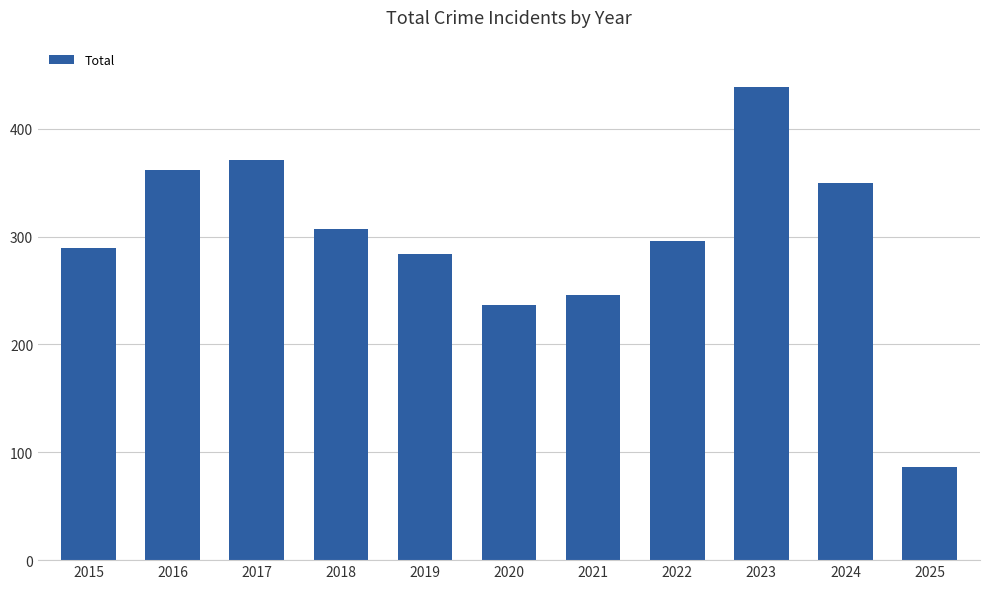

Reading right to left, extract all data points from this chart.

2025=86	2024=350	2023=439	2022=296	2021=246	2020=237	2019=284	2018=307	2017=371	2016=362	2015=289